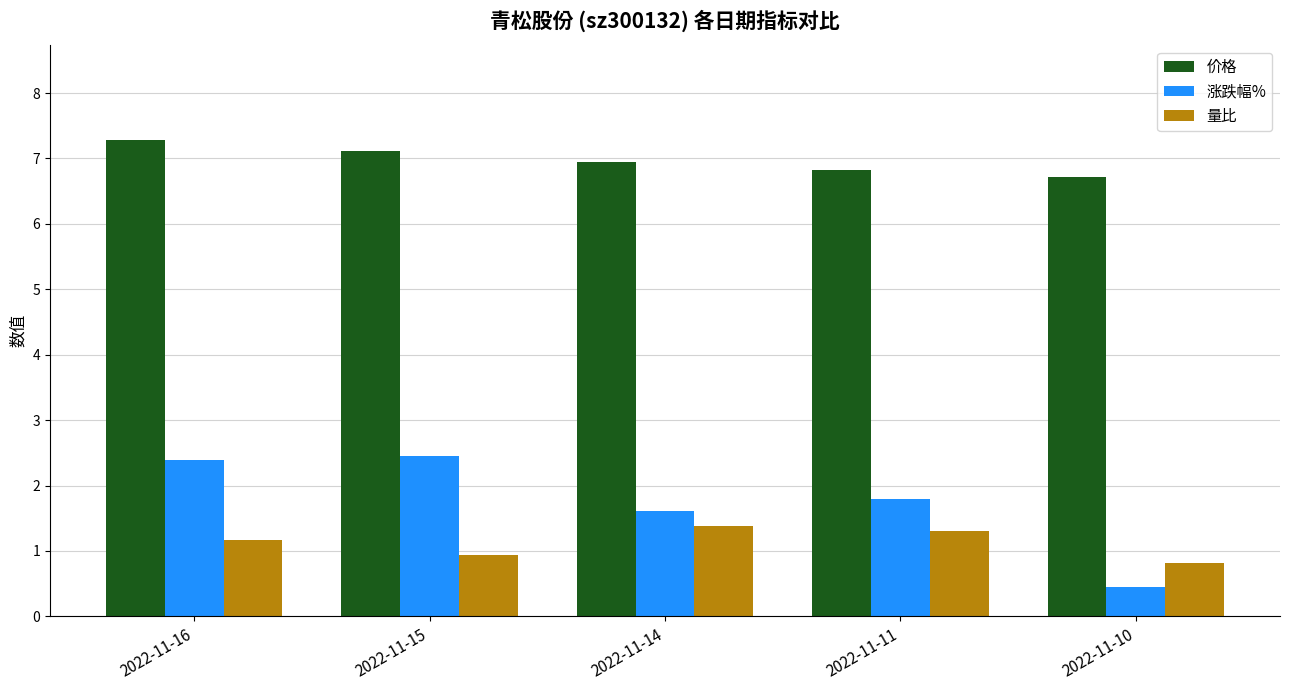

How many bars are there in total?

15